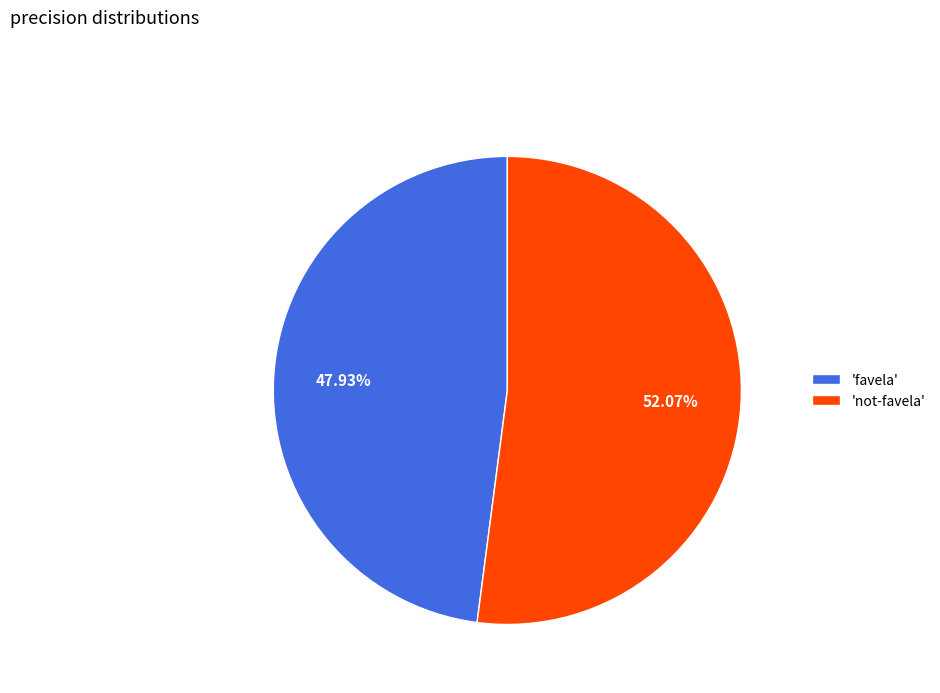

Combined, do 'favela' and 'not-favela' account for over 50%?

Yes